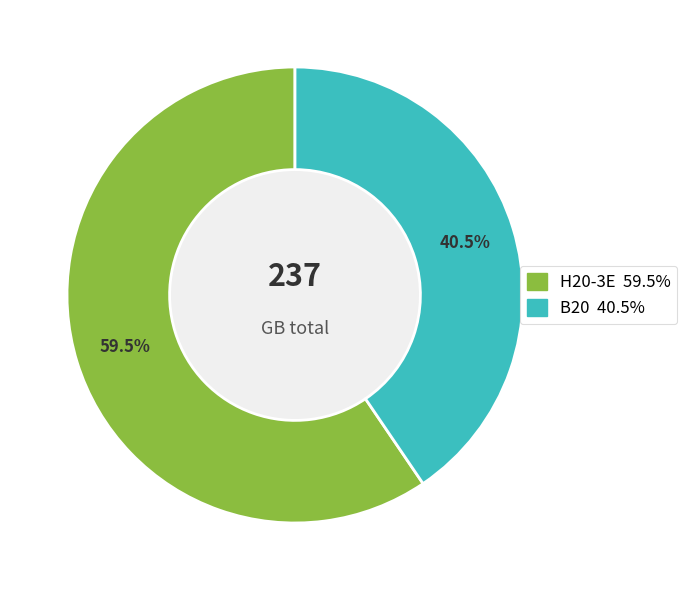

Does any single category account for the majority?

Yes